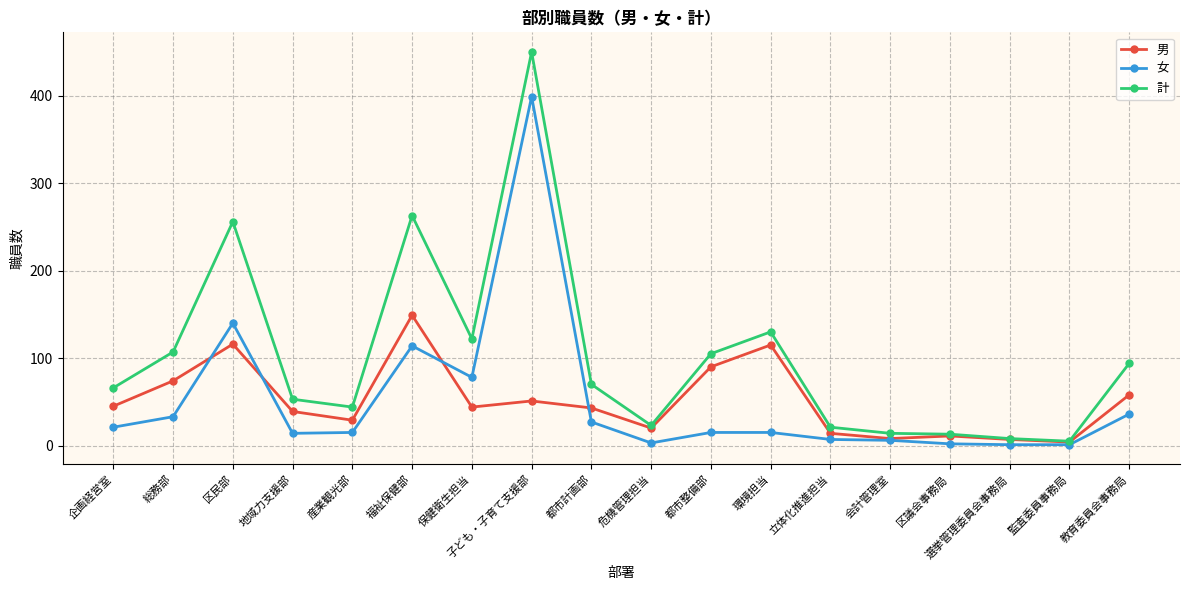

Which series has the widest spread of values?

計